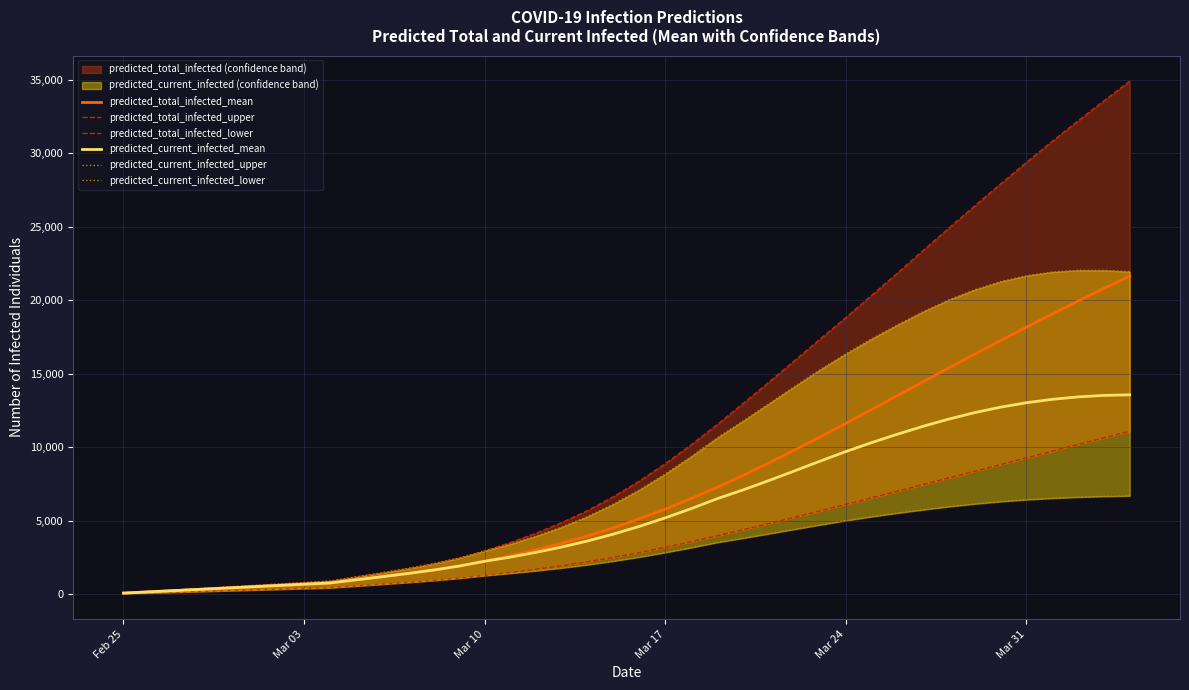

What is the value of the predicted_current_infected_mean point at the 27th from the left?

8389